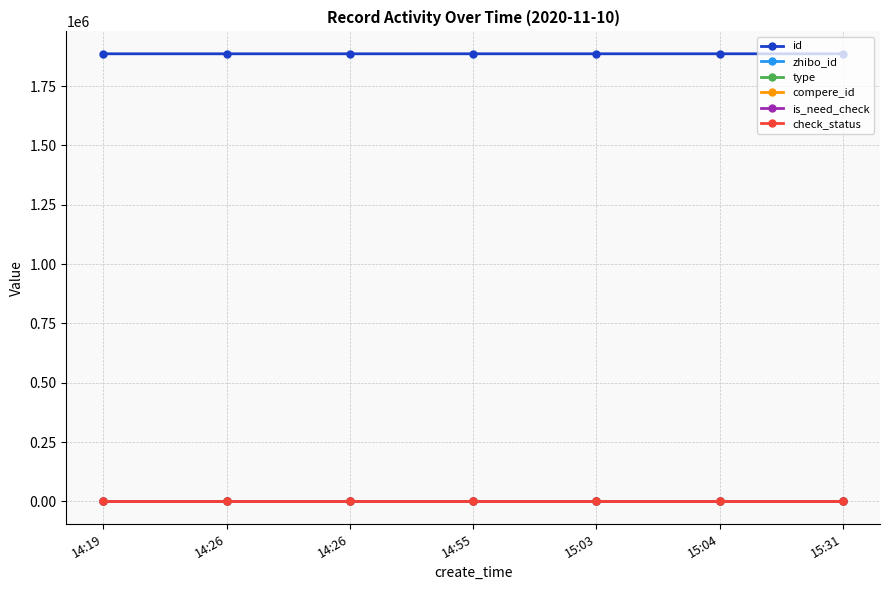

Does the chart have visible grid lines?

Yes